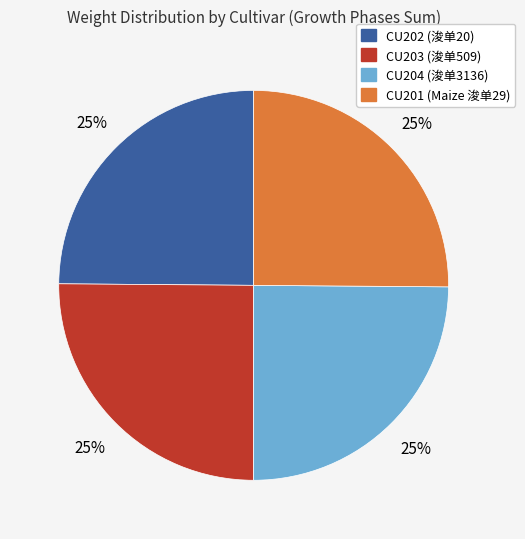

Is there any slice that represents more than half of the pie?

No